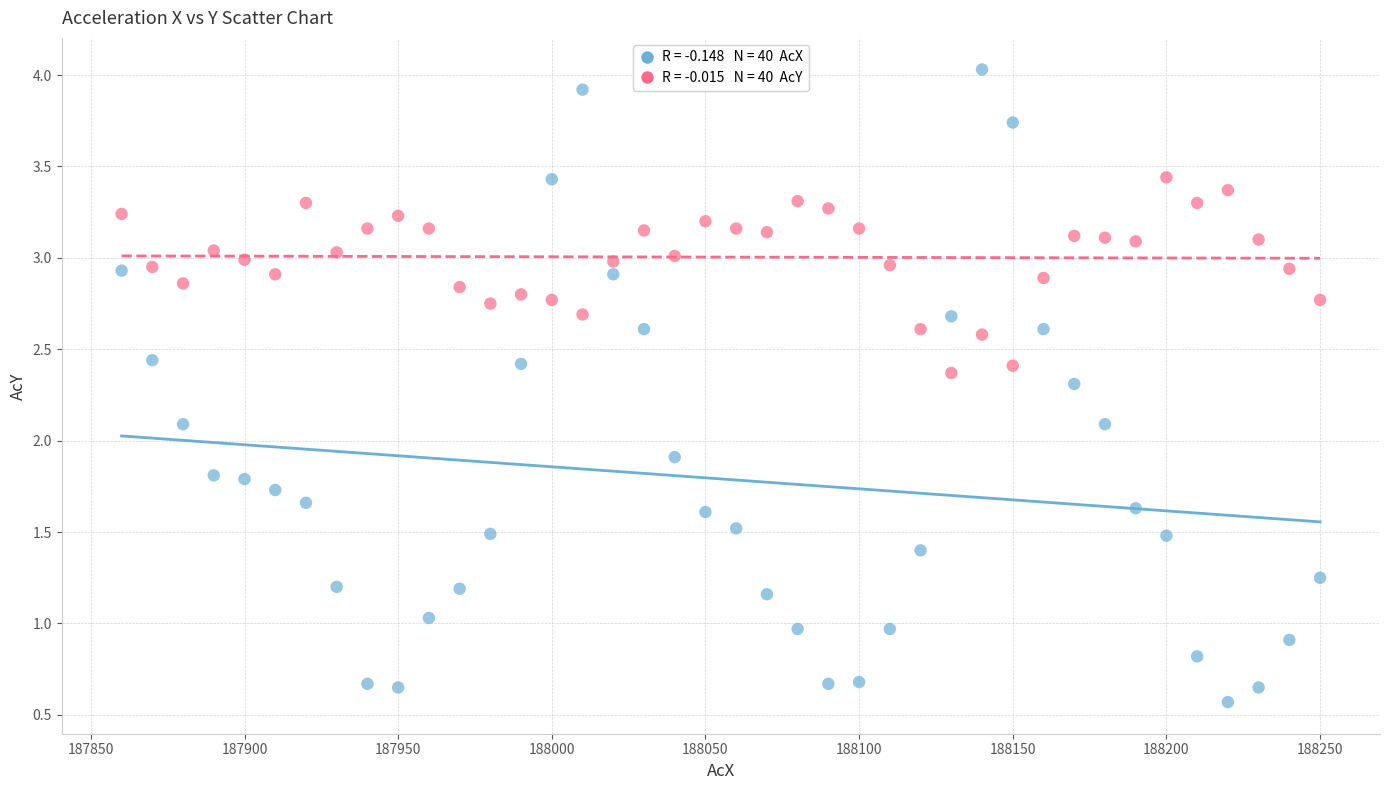

Across all data points, what is the range of X values (max minus min)?

390.0